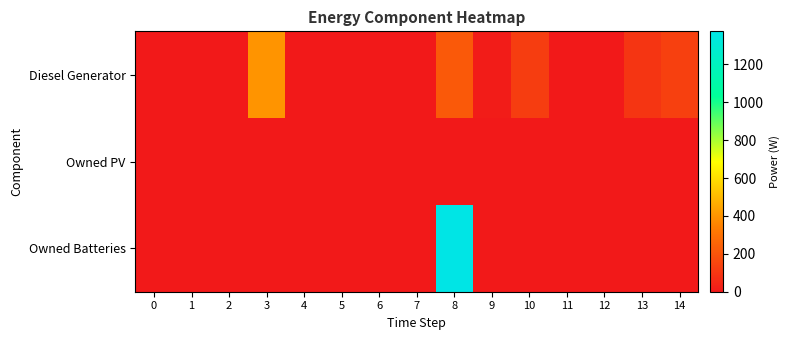

At which category is the sum across all series the highest?

8